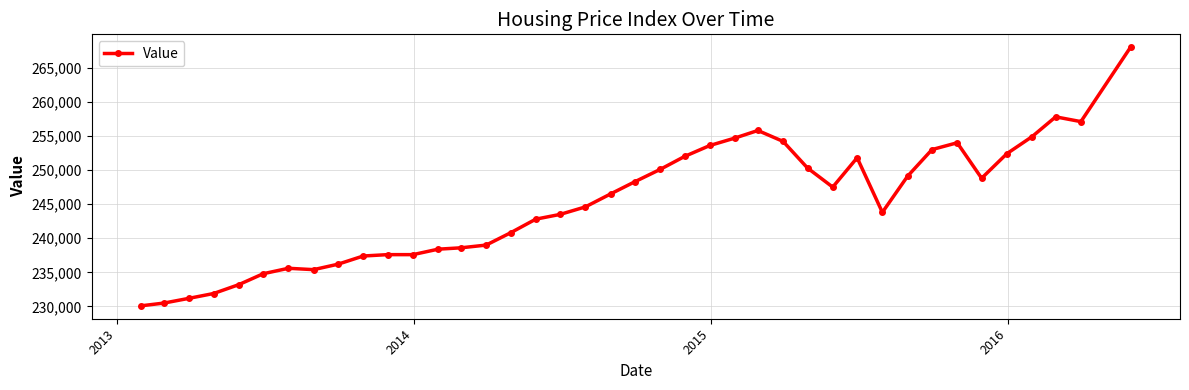

True or false: the data has more than 2 interior local peaks.

True